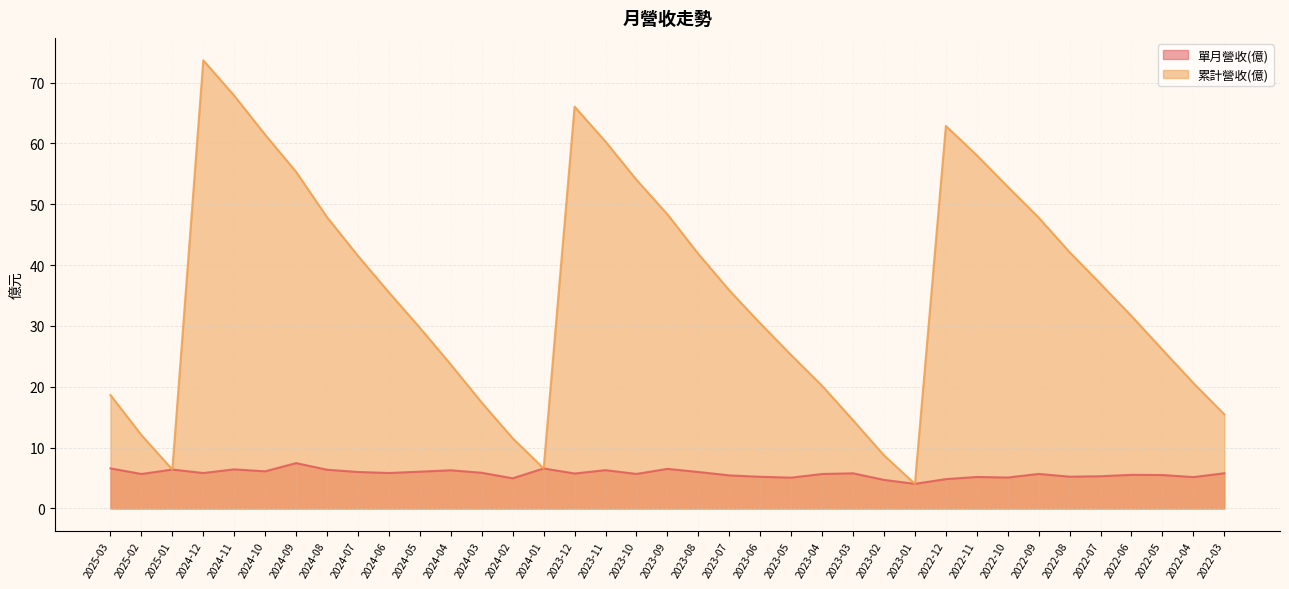

At which label does 累計營收(億) reach its minimum?

2023-01